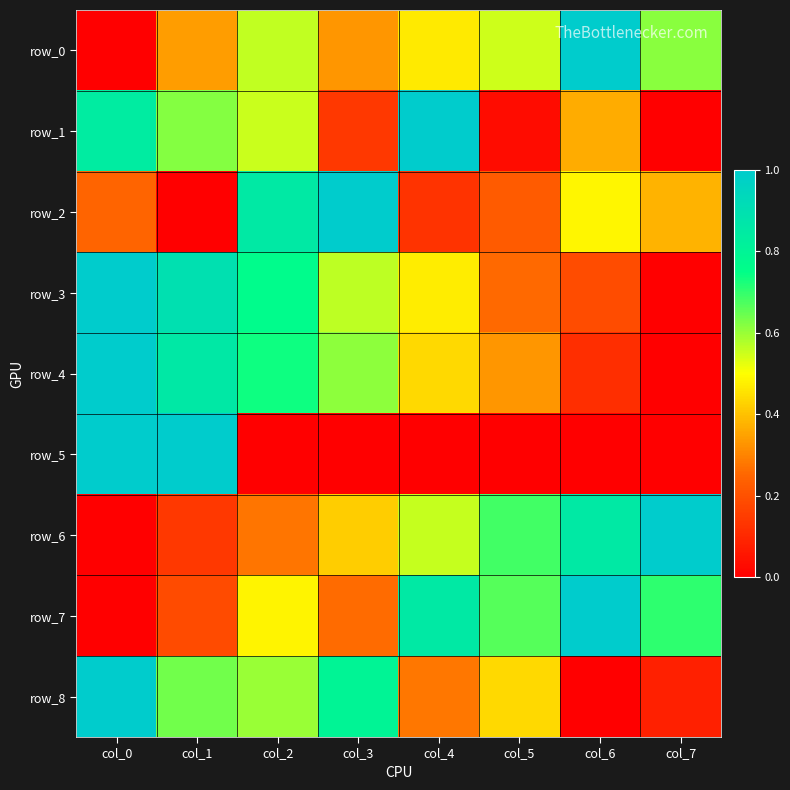

How many series are shown in this chart?

9